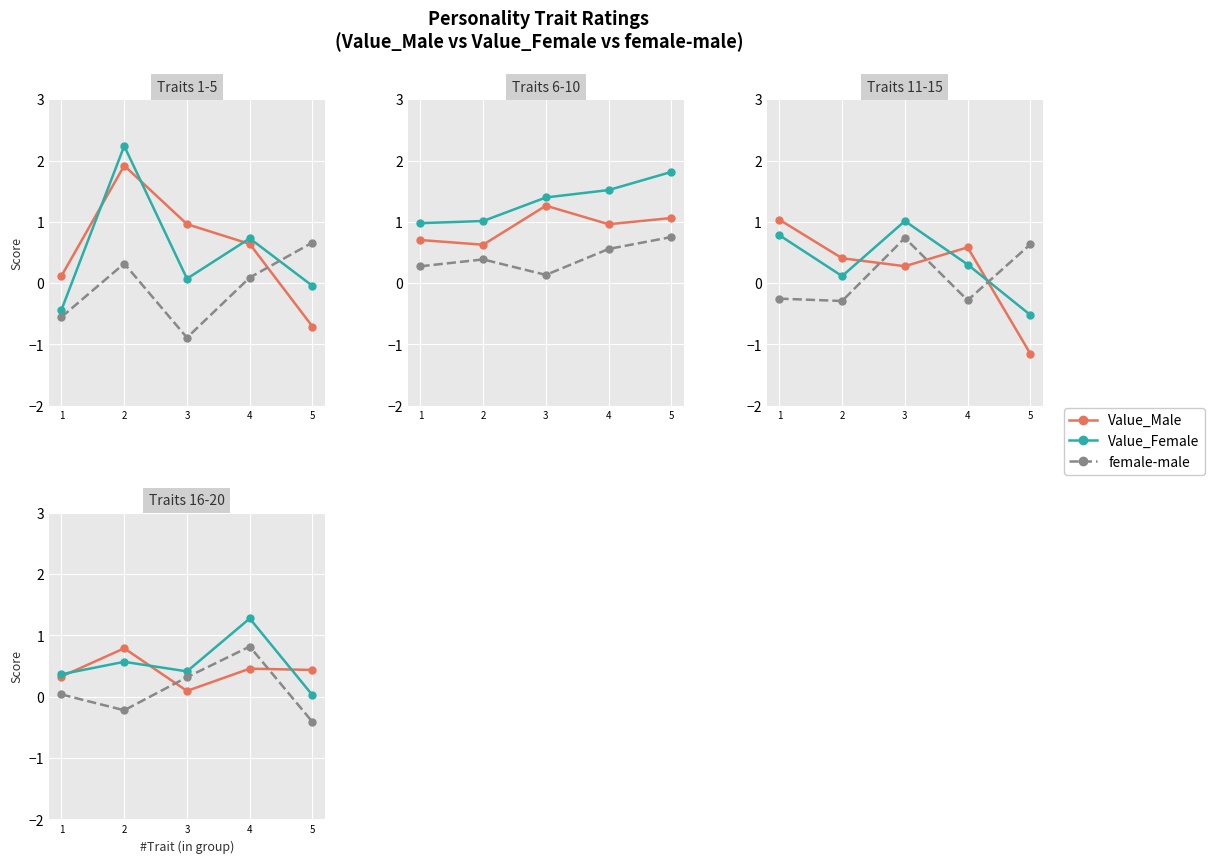

The Value_Female series shows 0.8 at 4. True or false?

False